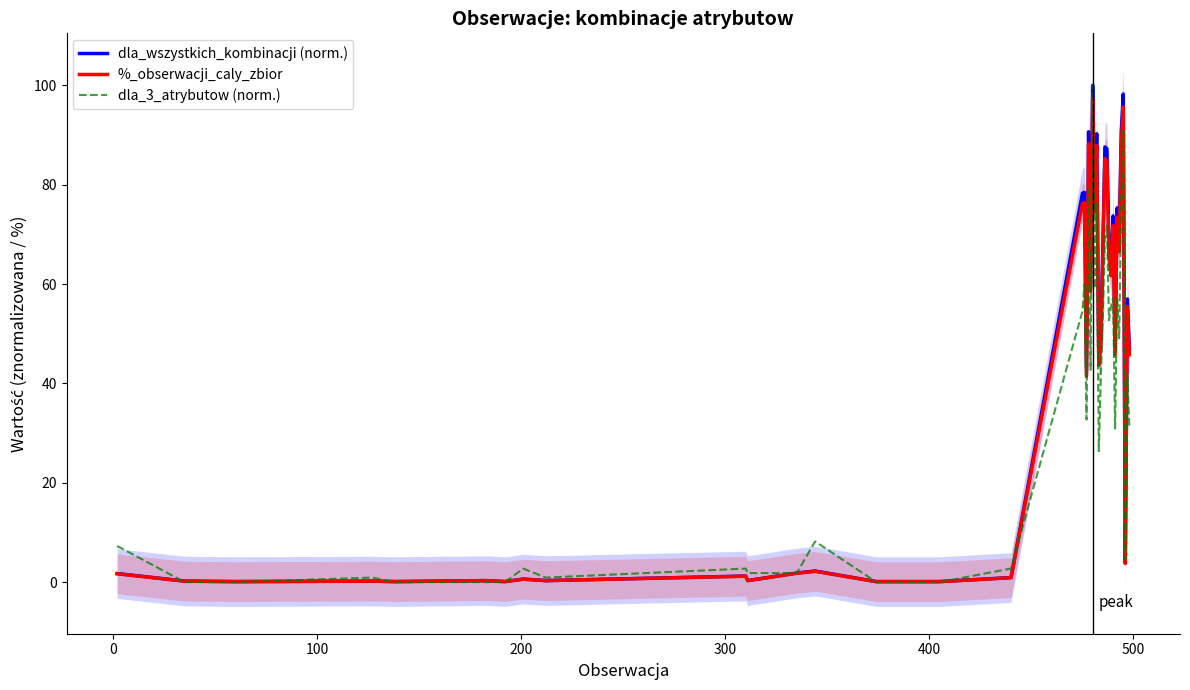

What is the highest value of the dla_3_atrybutow (norm.) series?

100.0